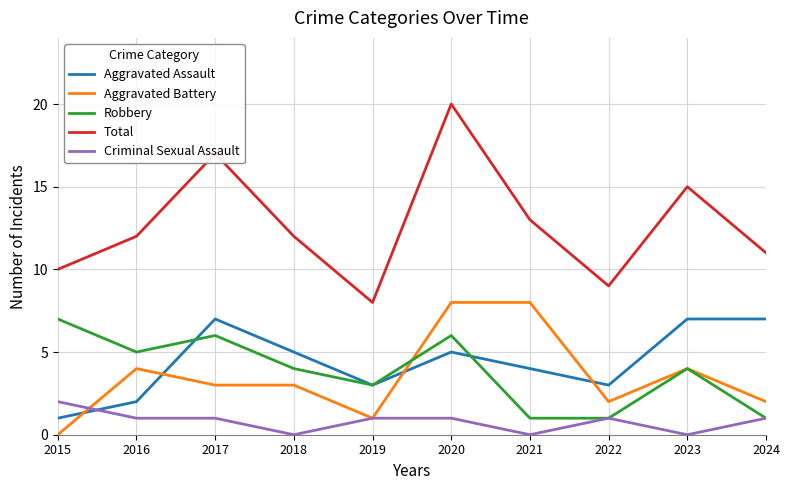

True or false: Robbery and Total cross at least once.

False